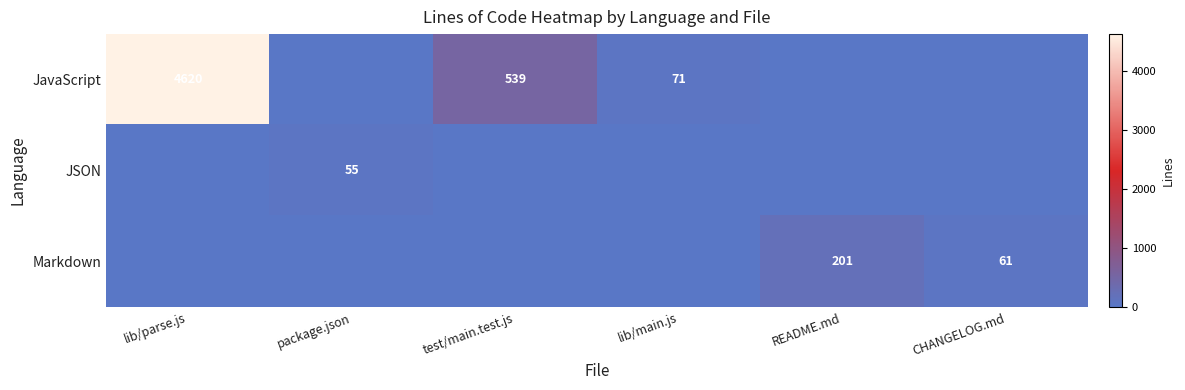

The JavaScript series shows 270 at test/main.test.js. True or false?

False